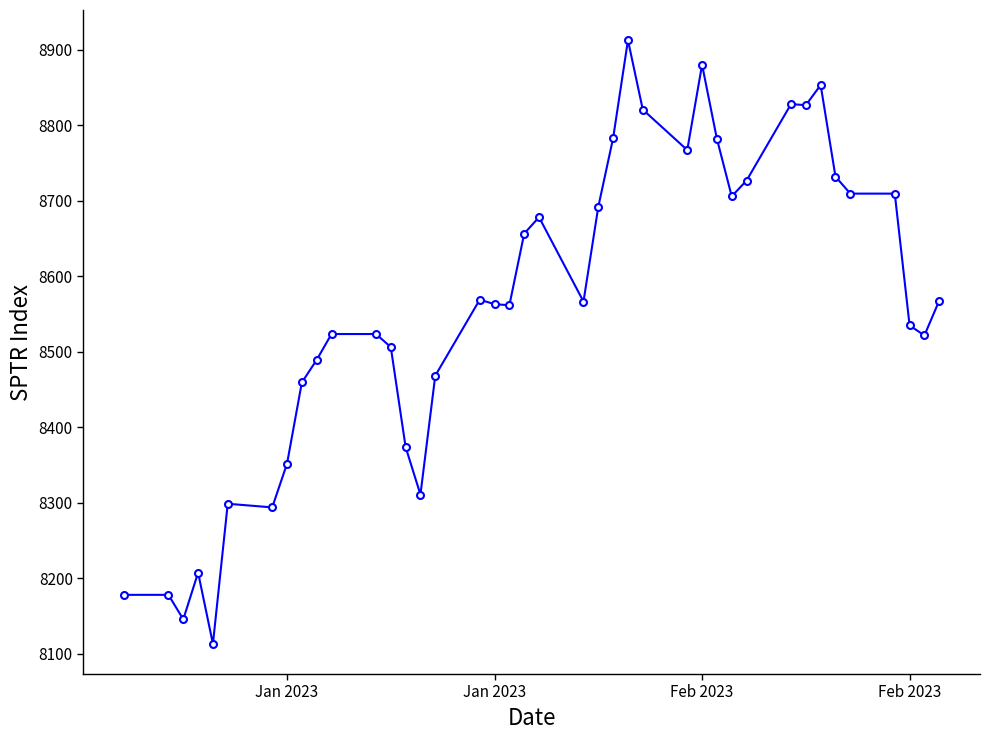

What is the smallest value displayed?

8113.1